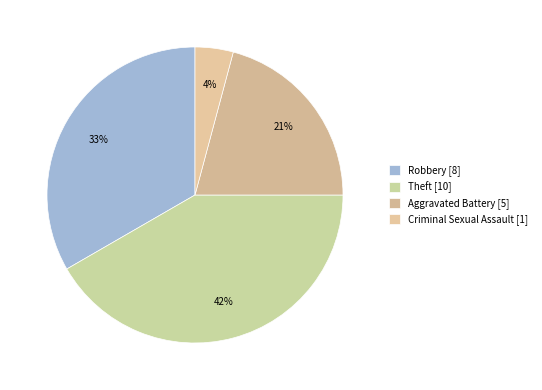

Count the number of slices in the pie.

4